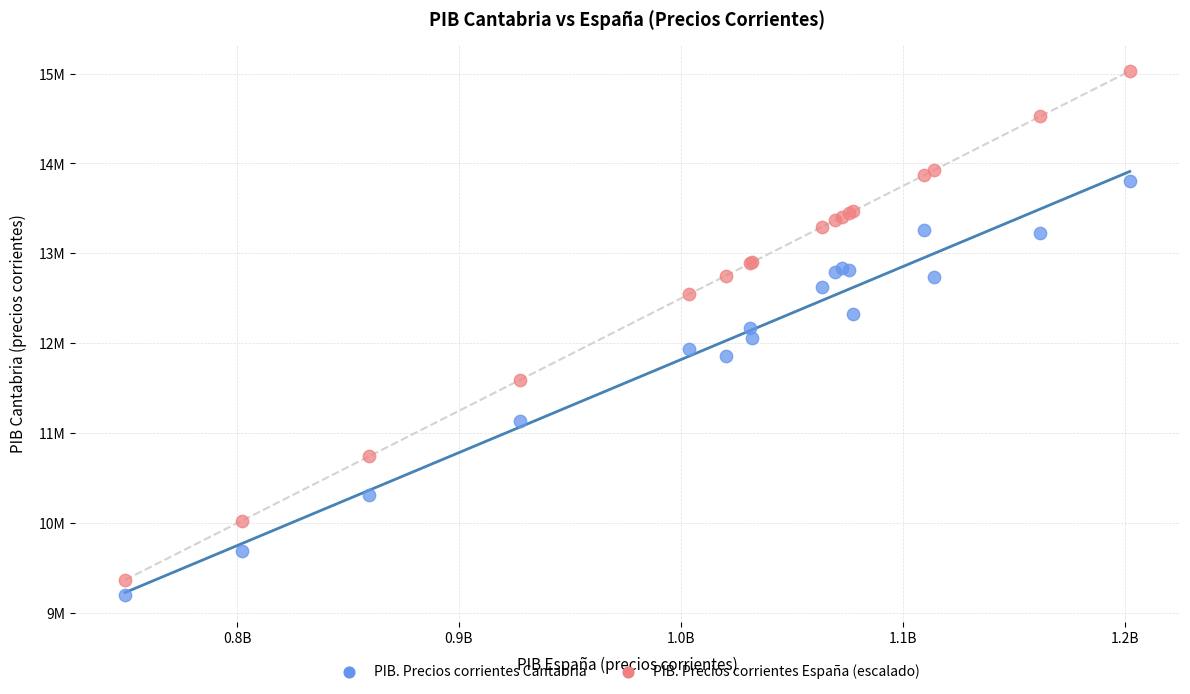

Which series contains the lowest Y value?

PIB. Precios corrientes Cantabria